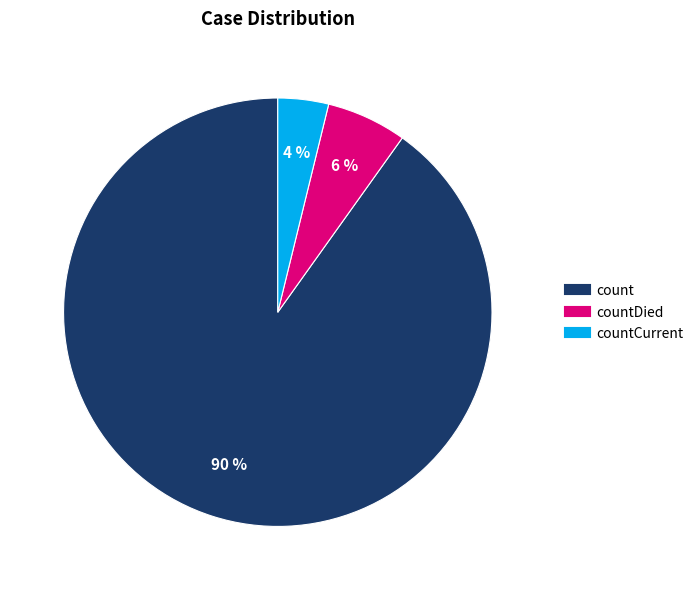

Is there any slice that represents more than half of the pie?

Yes